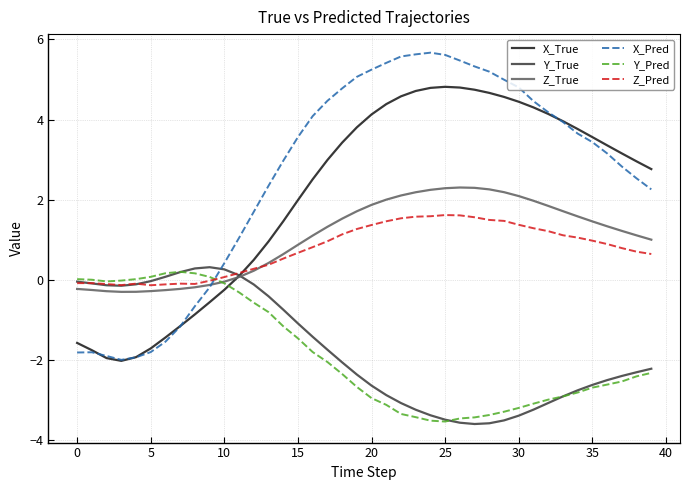

Does the chart have visible grid lines?

Yes